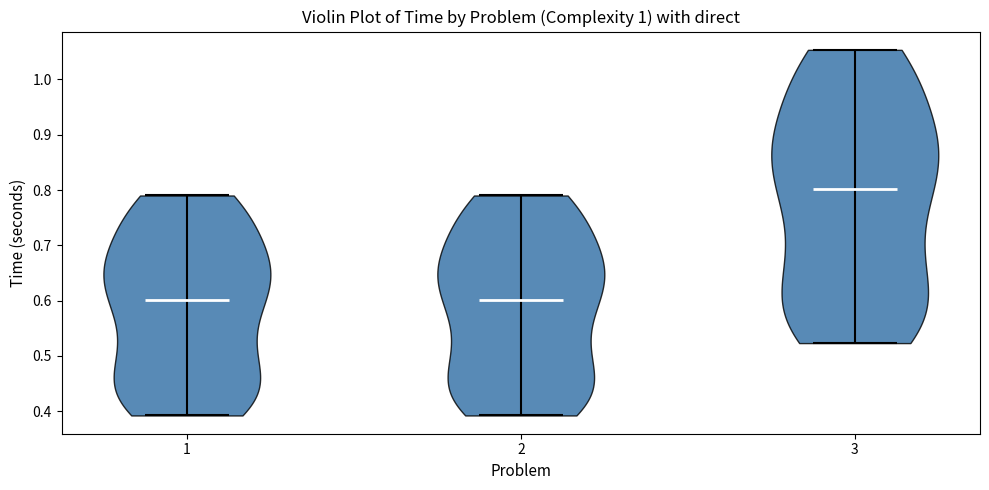

Reading left to right, read every violin against the y-axis: where its median line is, and the lowest and highest points it reaches. The values are not printed on the chart, so give them approximately, as read against the axis.

1: median line 0.60, lowest point 0.39, highest point 0.79
2: median line 0.60, lowest point 0.39, highest point 0.79
3: median line 0.80, lowest point 0.52, highest point 1.05